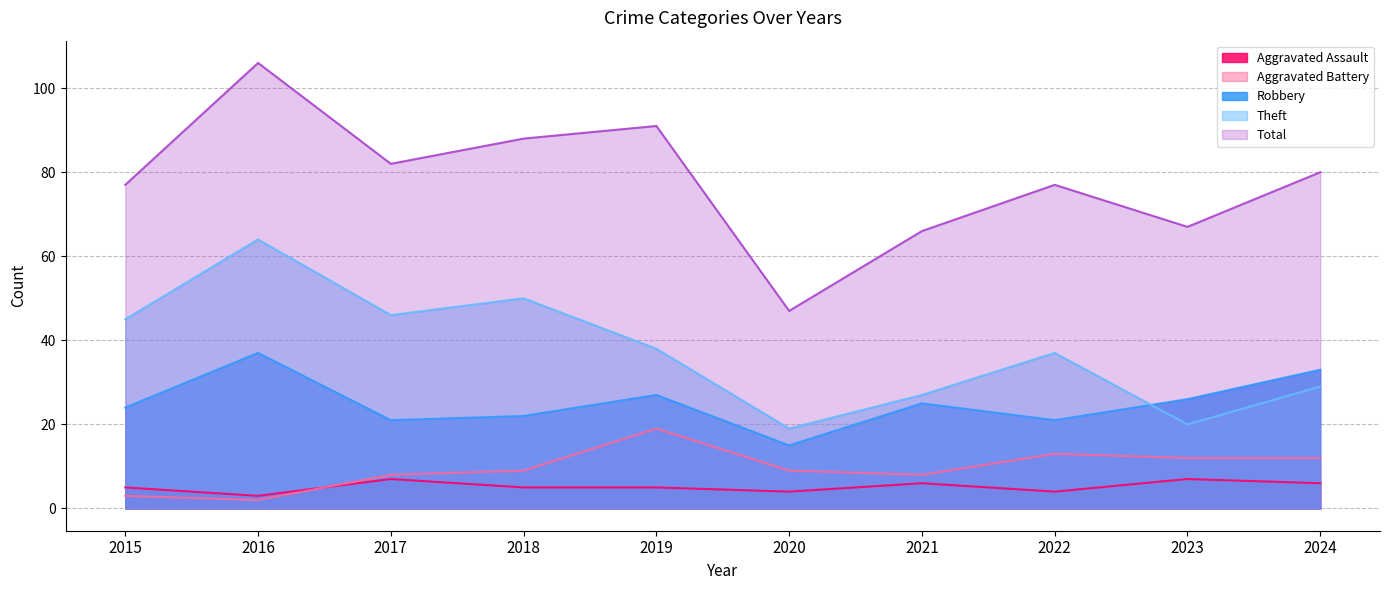

What are all the series names shown in the legend?

Aggravated Assault, Aggravated Battery, Robbery, Theft, Total